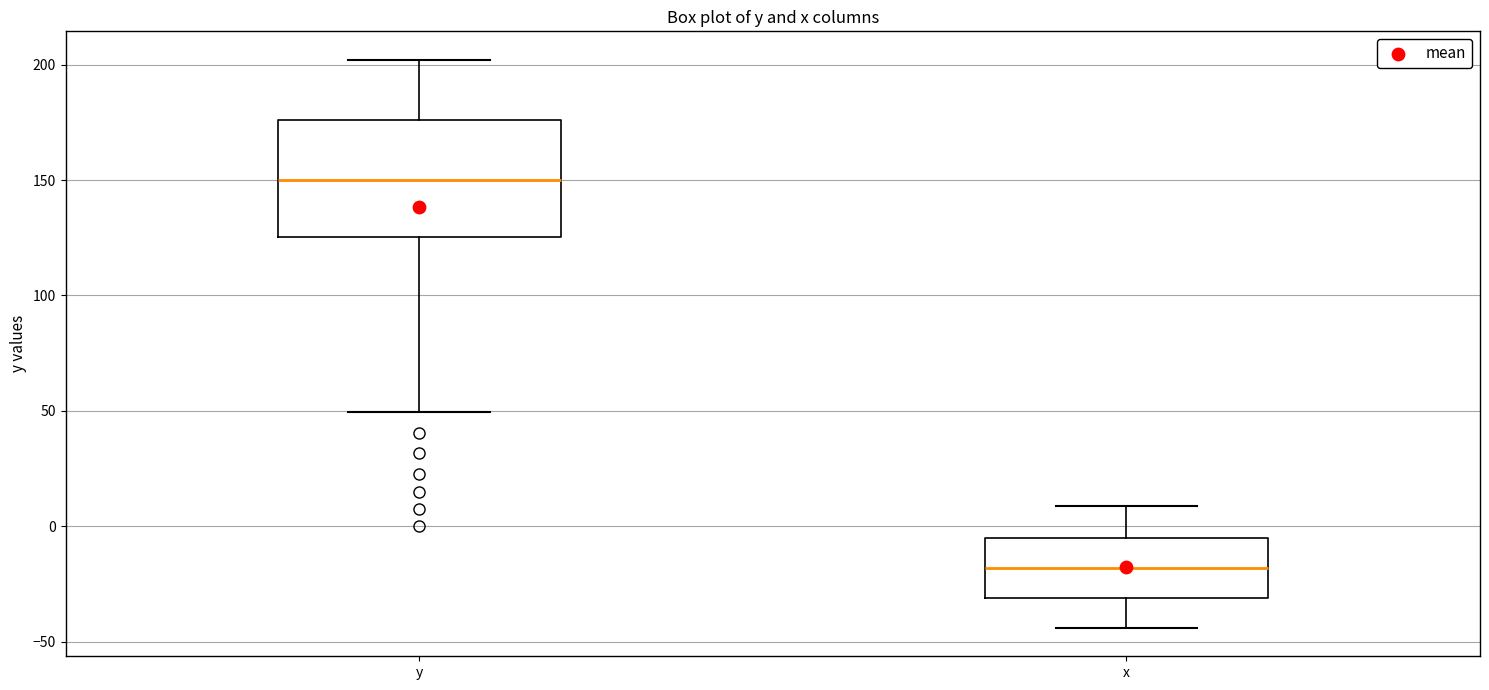

Reading left to right, read every box against the y-axis: the position of its median line, the range the box covers, and the ends of its whiskers. The values are not printed on the chart, so give them approximately, as read against the axis.

y: median 150, box 125 to 175, whiskers 50 to 200
x: median -20, box -30 to -5, whiskers -45 to 10